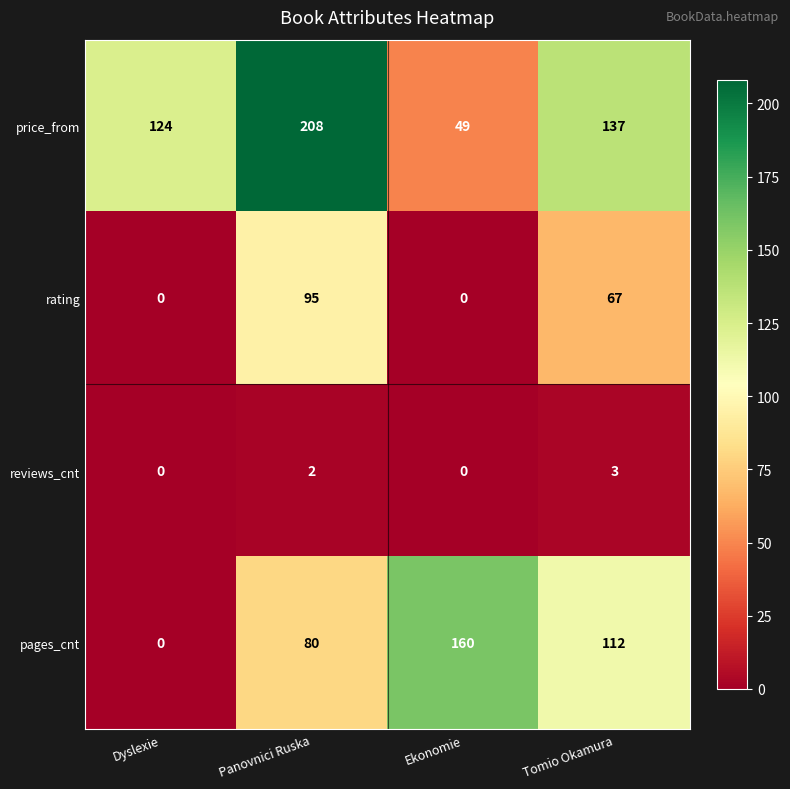

Is it true that reviews_cnt equals 3 at Tomio Okamura?

True